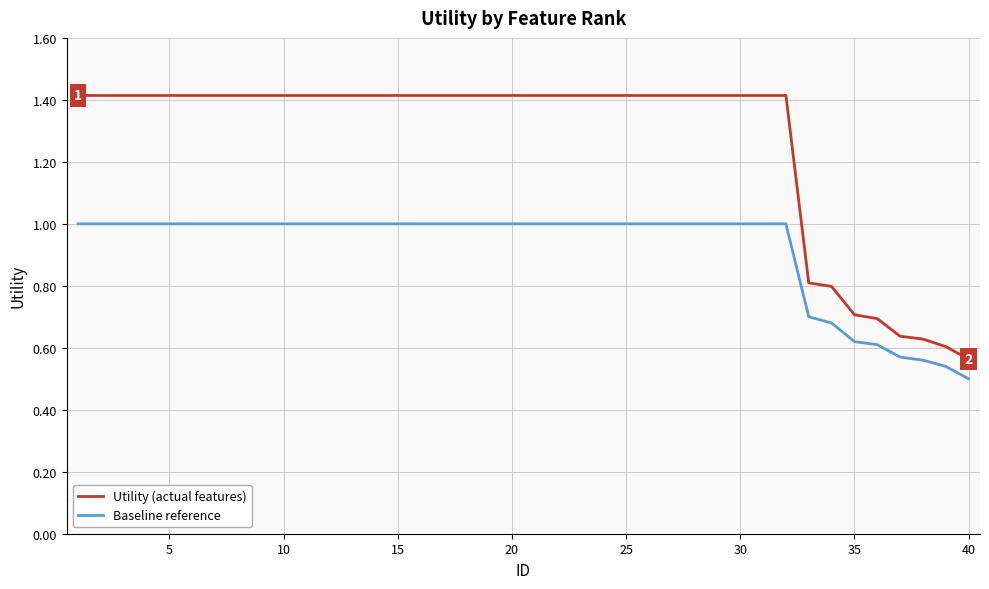

True or false: Baseline reference and Utility (actual features) cross at least once.

False